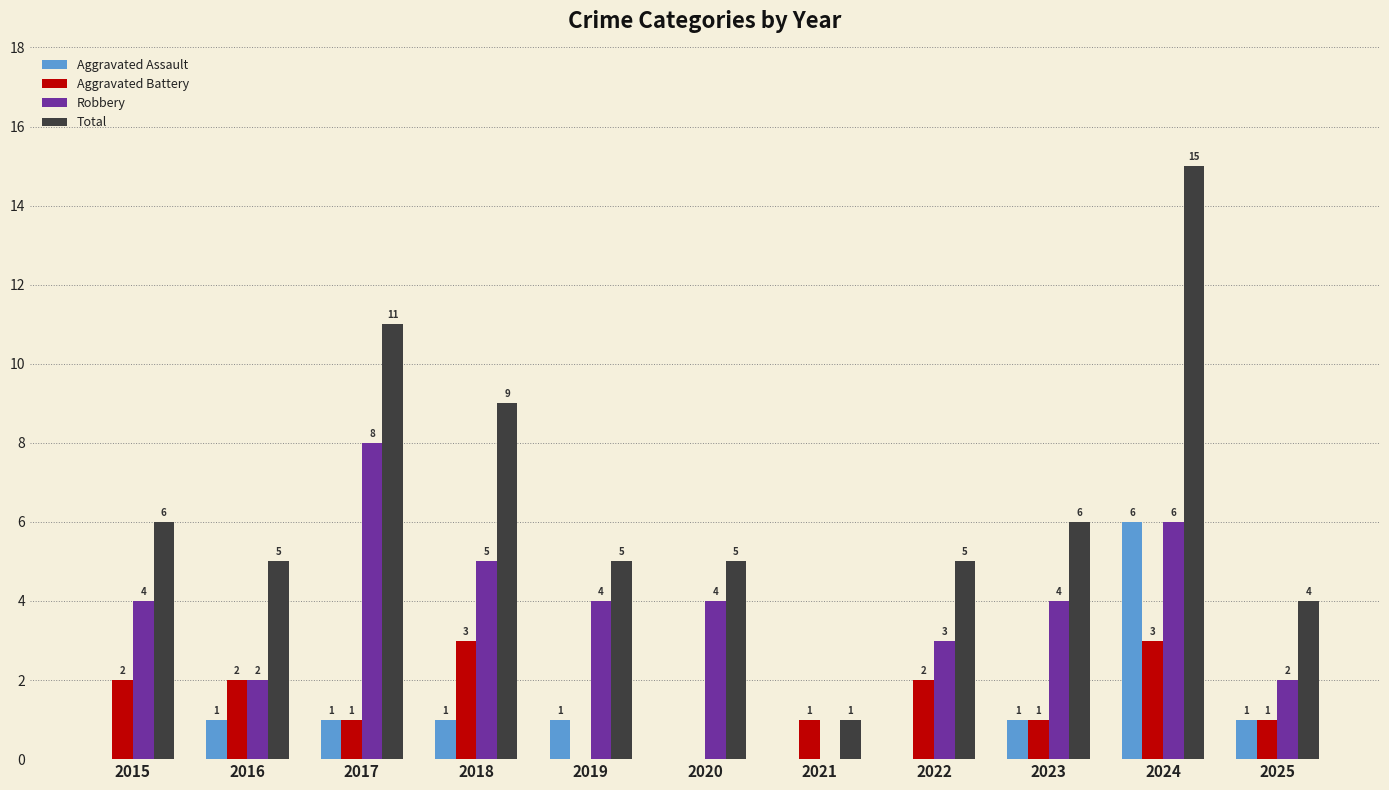

What is the sum of all Robbery values?

42